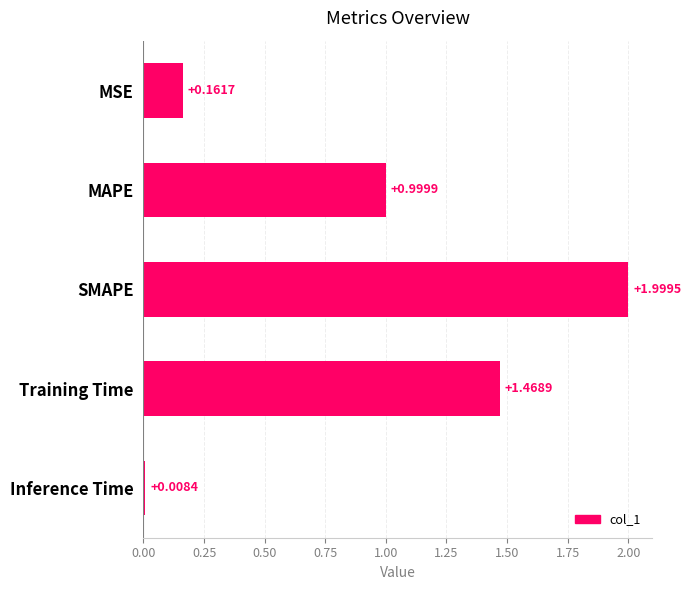

List the labels in order of value, smallest first.

Inference Time, MSE, MAPE, Training Time, SMAPE